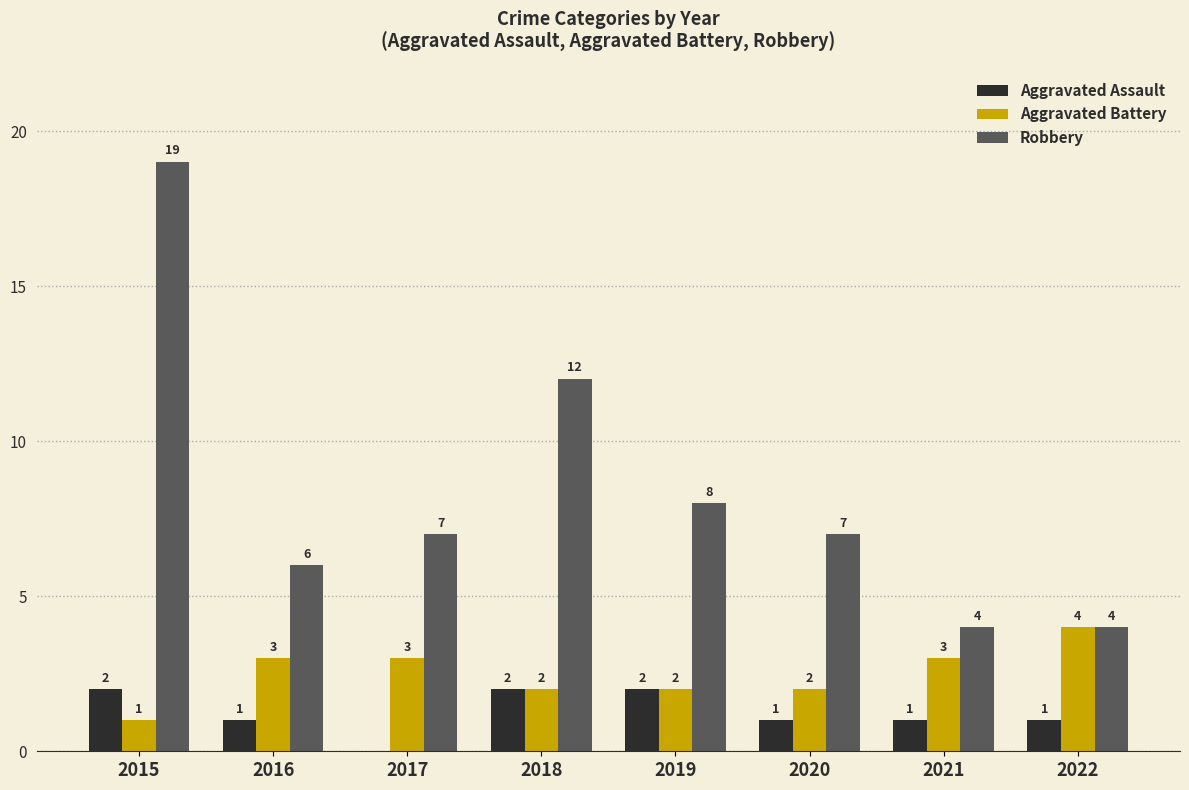

Are the bars grouped side by side (vs. stacked)?

Yes